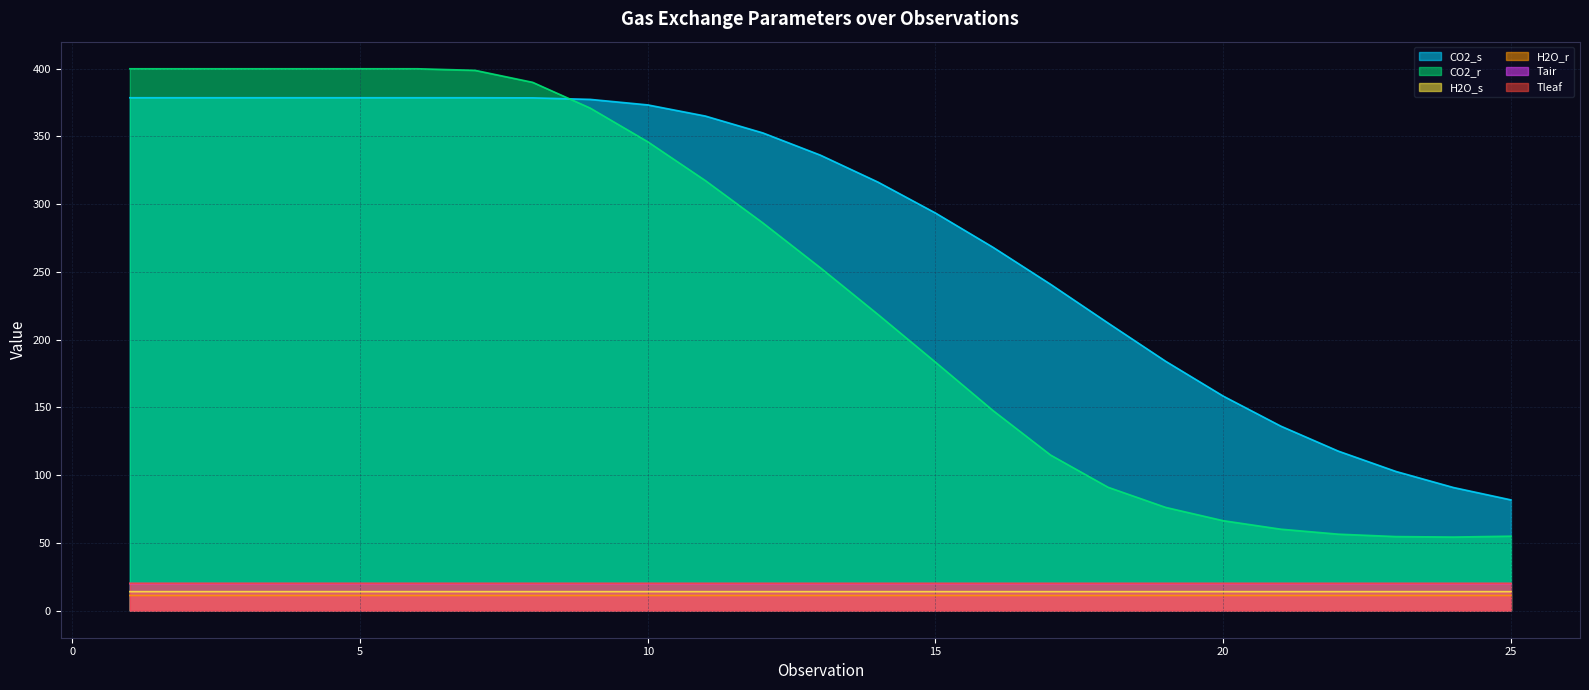

What is the average value of the Tleaf series?

20.1